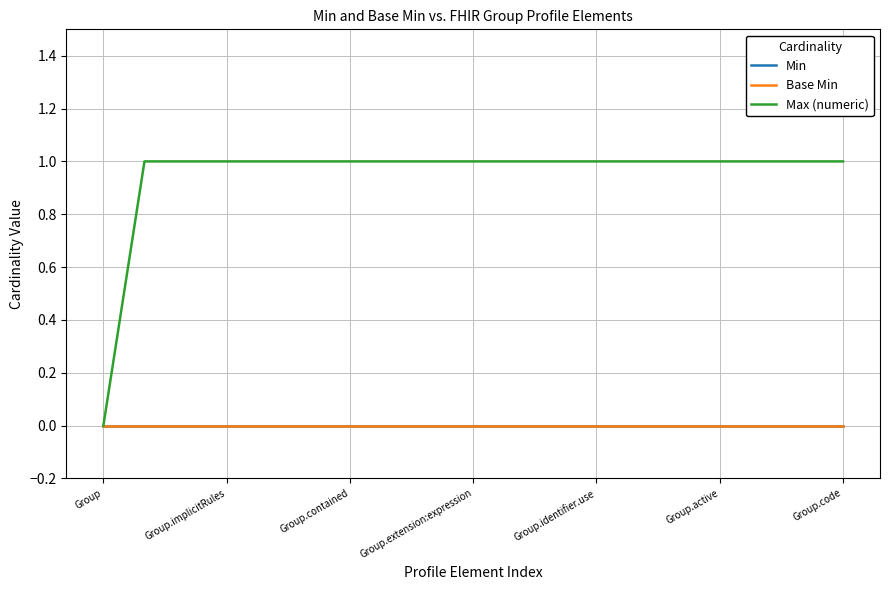

Reading left to right, list all the values displayed in this chart.

Min: 0	0	0	0	0	0	0	0	0	0	0	0	0	0	0	0	0	0	0
Base Min: 0	0	0	0	0	0	0	0	0	0	0	0	0	0	0	0	0	0	0
Max (numeric): 0	1	1	1	1	1	1	1	1	1	1	1	1	1	1	1	1	1	1